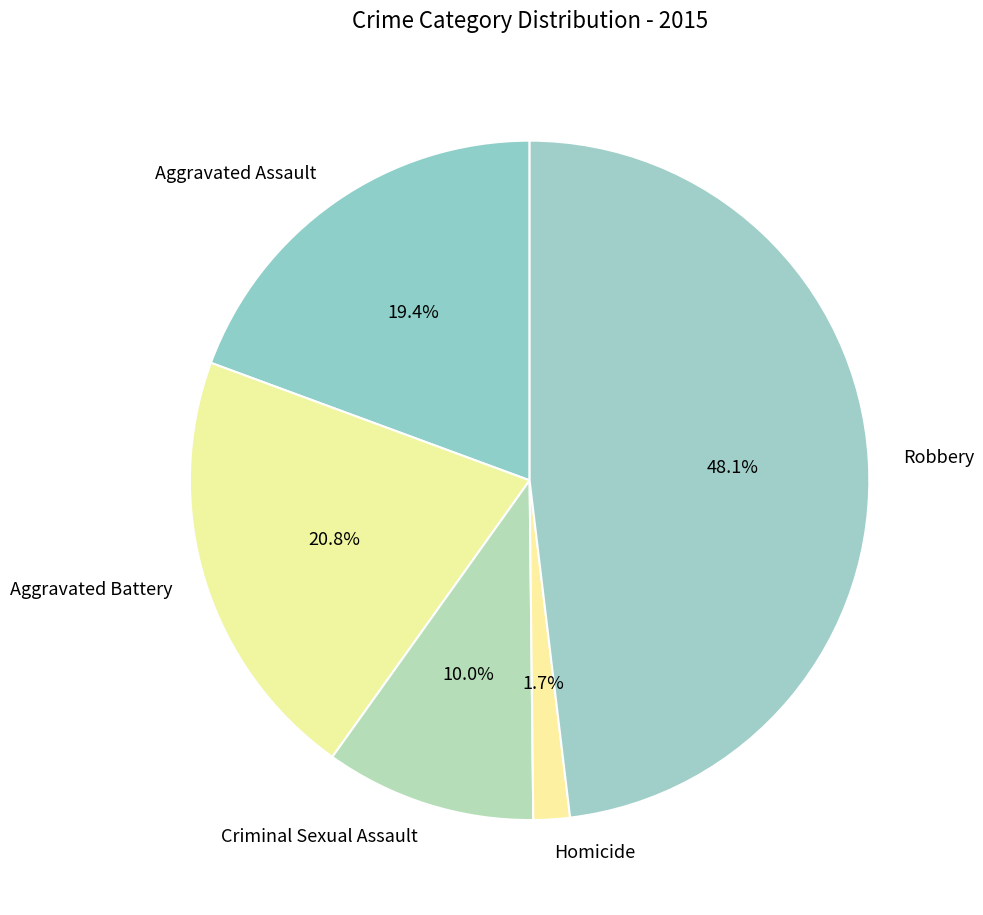

To the nearest percent, what is the difference between the Homicide and Criminal Sexual Assault slice percentages?

8%